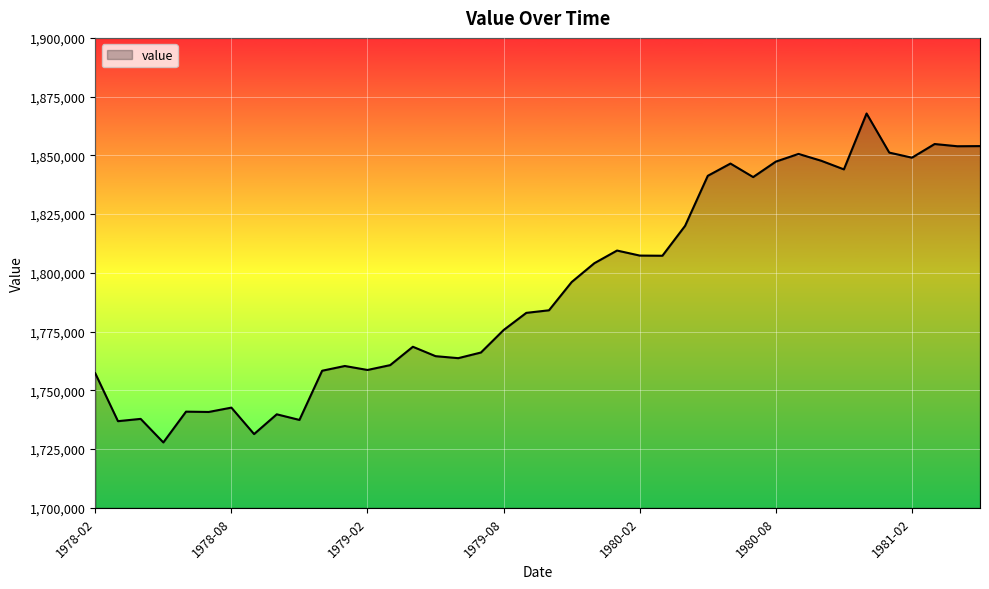

What is the greatest value displayed?

1867825